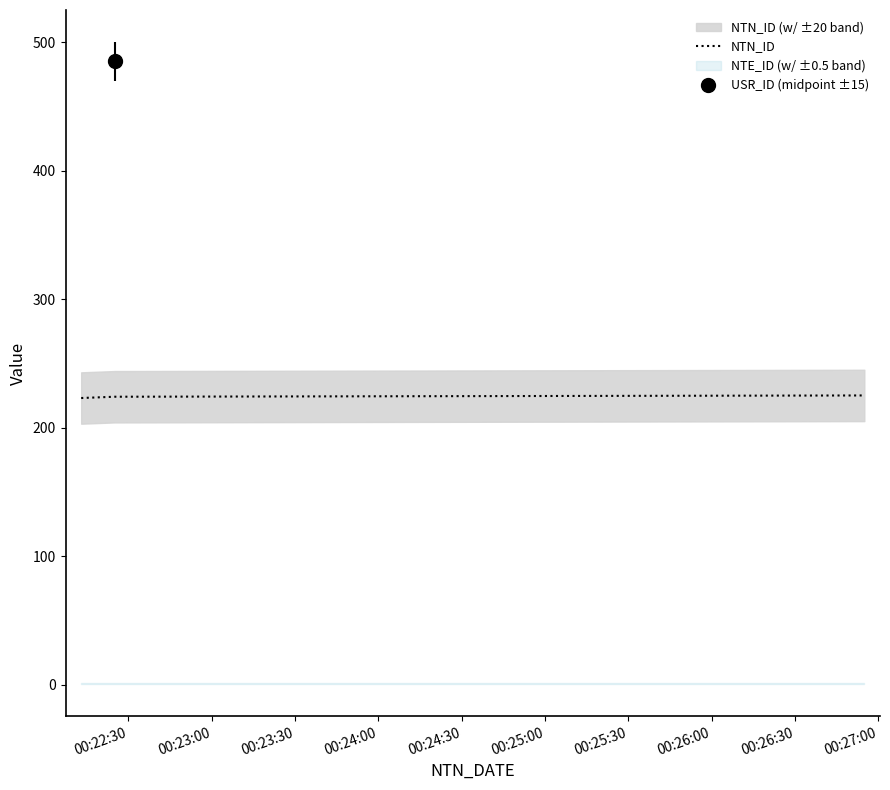

What is the label of the 1st point from the left?

00:22:30